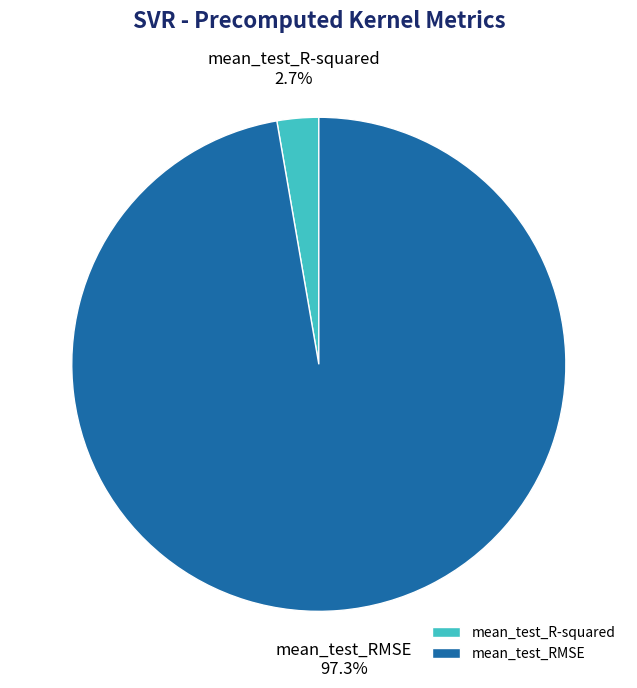

Count the number of slices in the pie.

2